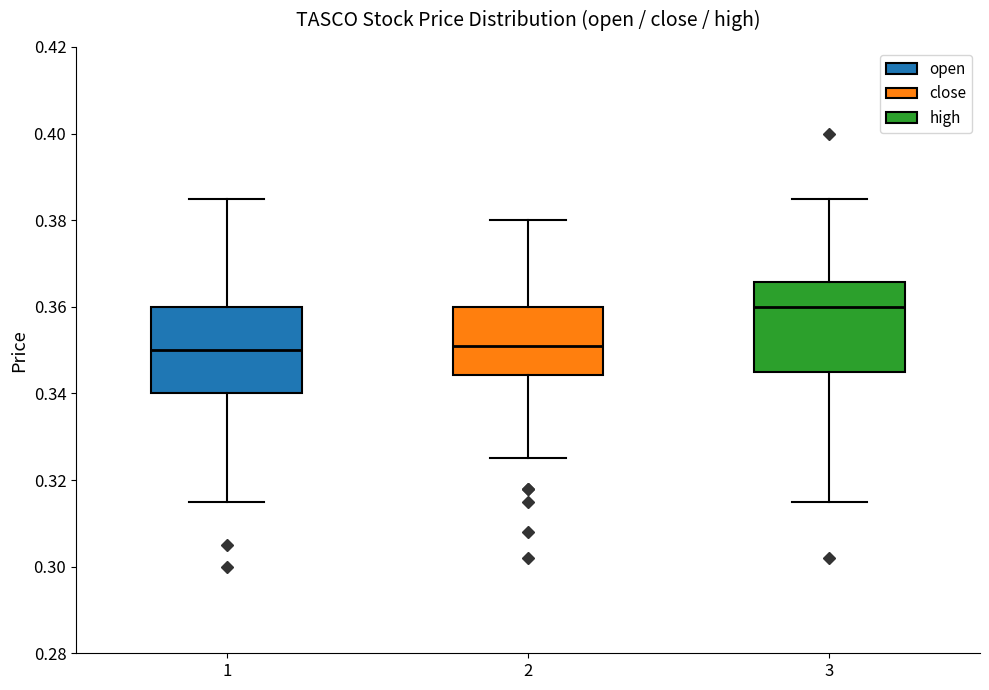

Reading left to right, transcribe this box plot: for each box, give where its median line is, the range the box spans, and where its two whiskers end, as read against the y-axis. The values are not printed on the chart, so give them approximately, as read against the axis.

1: median 0.350, box 0.340 to 0.360, whiskers 0.316 to 0.386
2: median 0.352, box 0.344 to 0.360, whiskers 0.326 to 0.380
3: median 0.360, box 0.346 to 0.366, whiskers 0.316 to 0.386